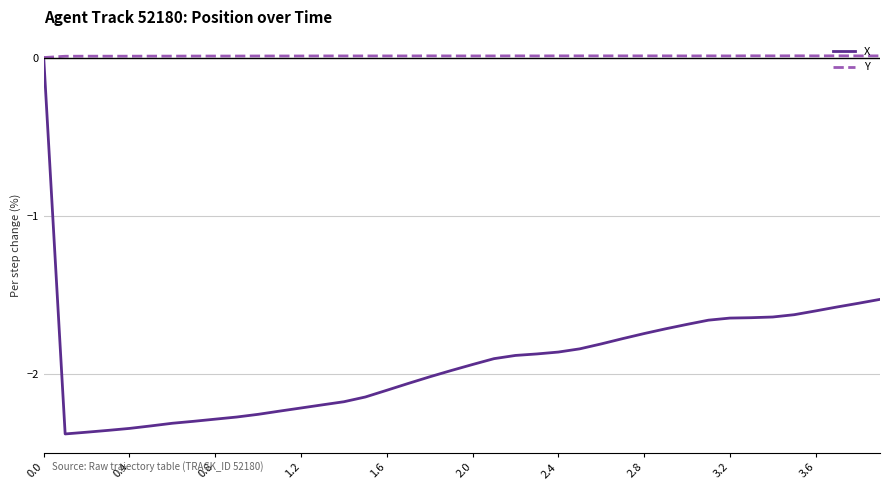

Rank the series by their average value, from lowest to highest.

X, Y